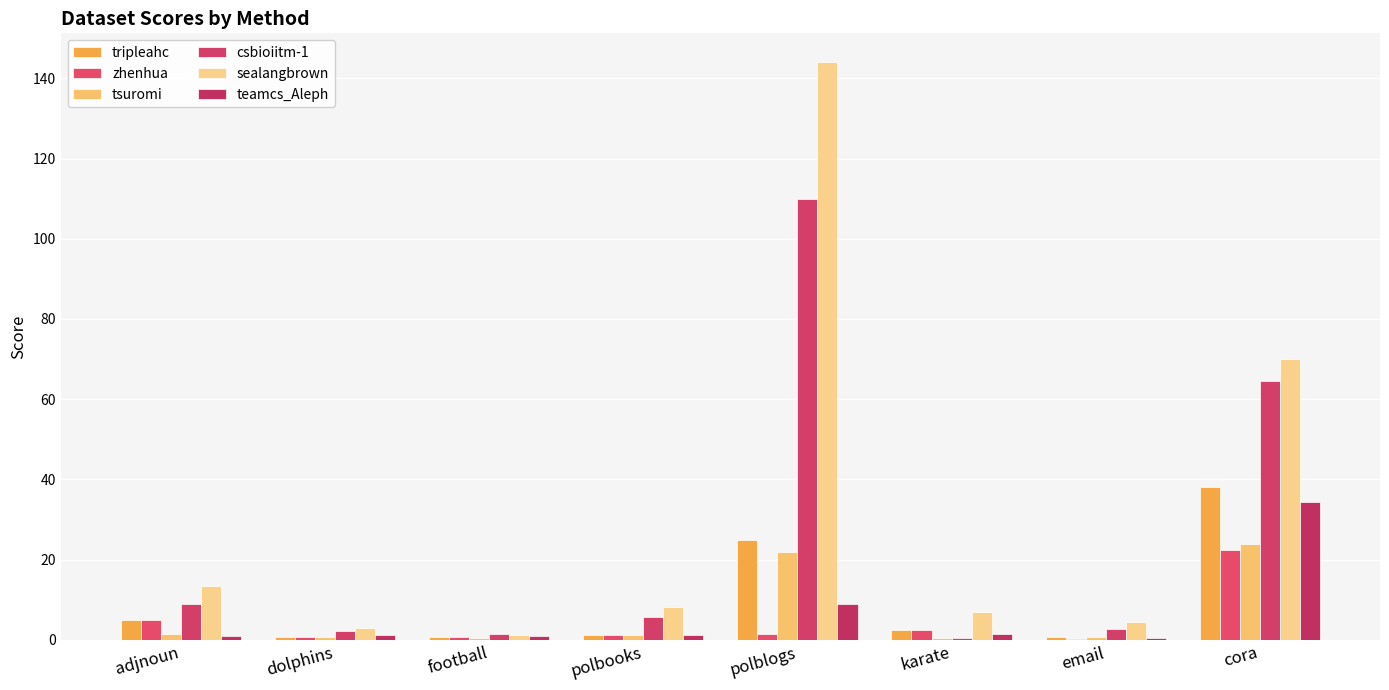

What is the label of the 4th bar from the right?

polblogs